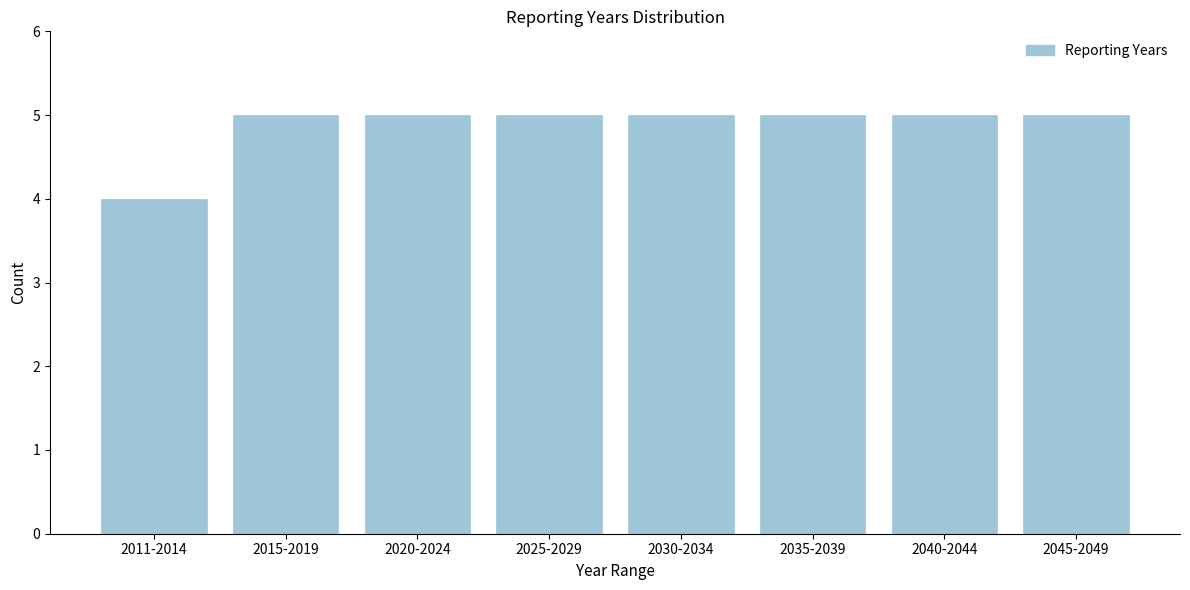

Reading right to left, transcribe all the data shown in this chart.

5	5	5	5	5	5	5	4